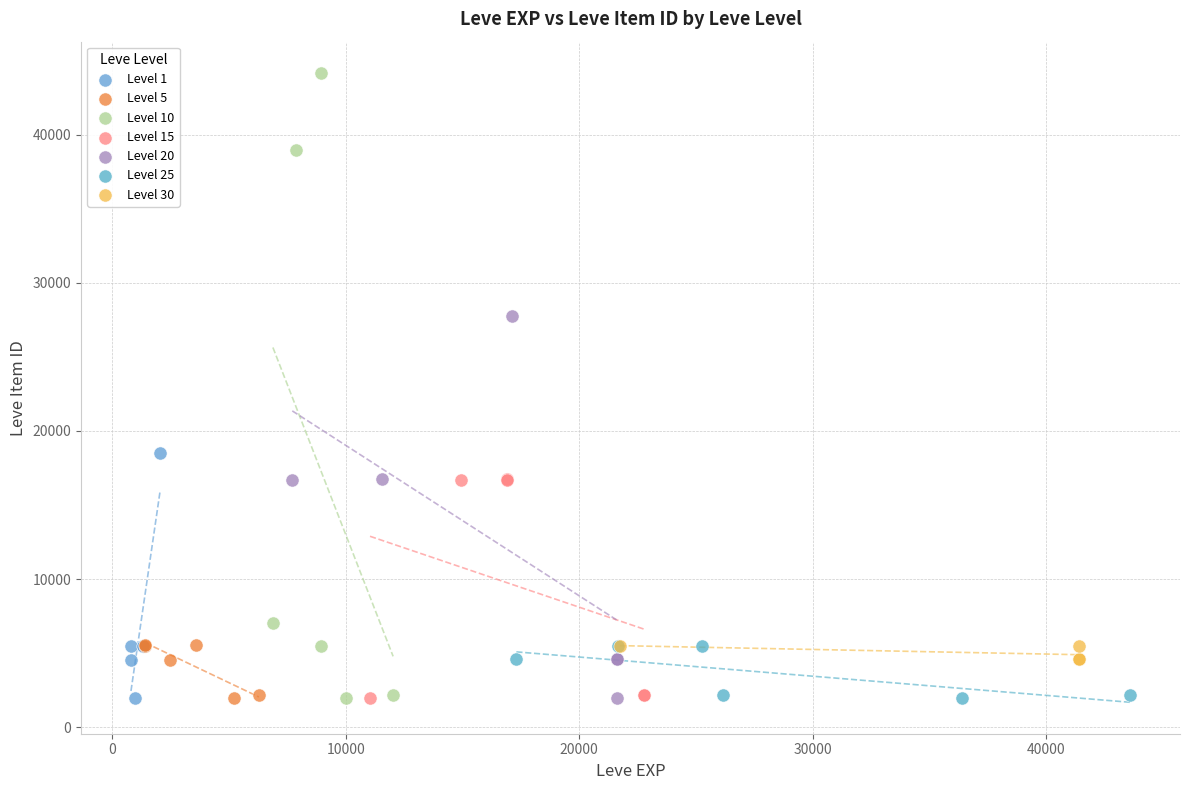

Which series contains the highest Y value?

Level 10